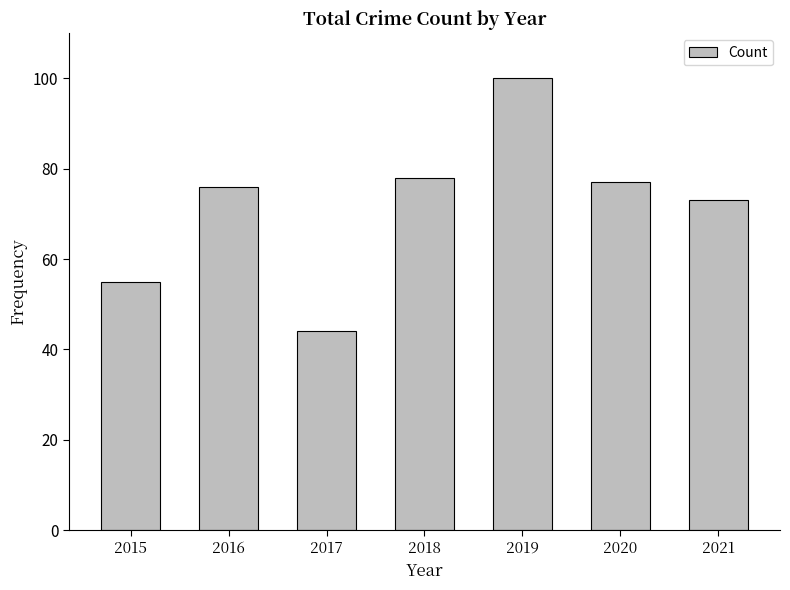

What is the difference between the values at 2015 and 2020?

22